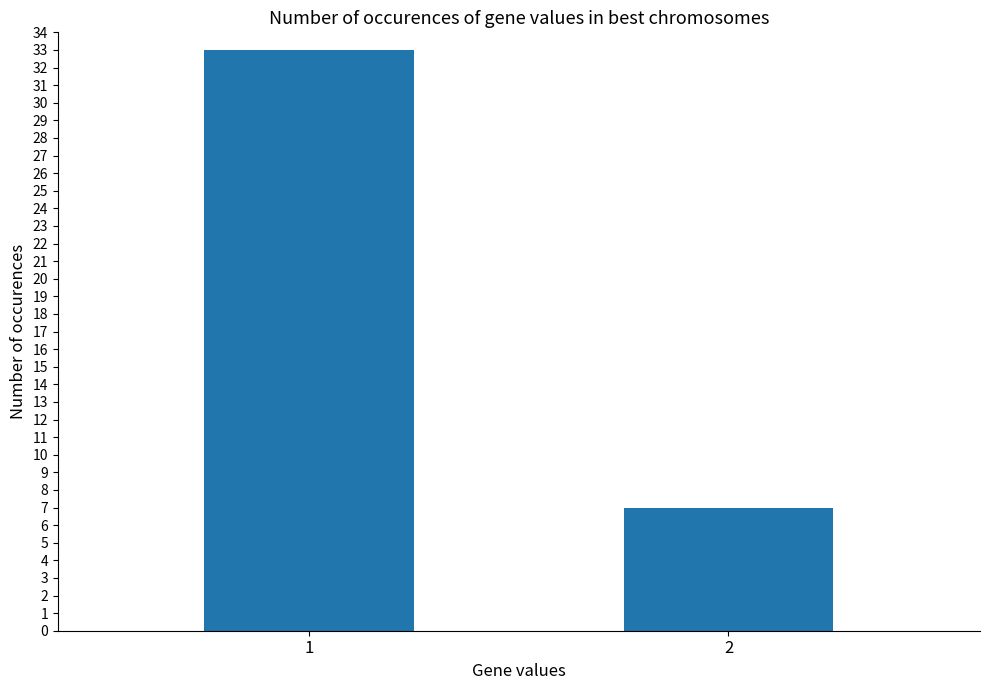

How many values are between 7 and 33?

2